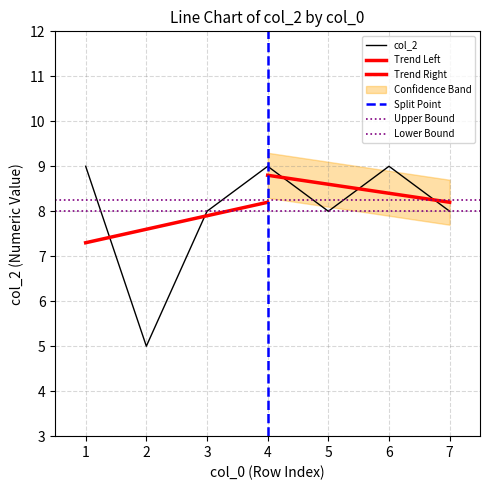

List the labels in order of value, smallest first.

2, 3, 5, 7, 1, 4, 6